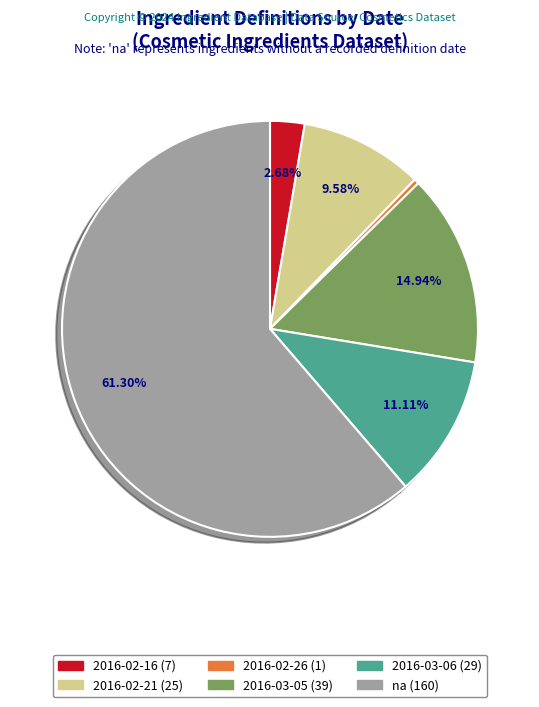

How many slices are in this pie chart?

6